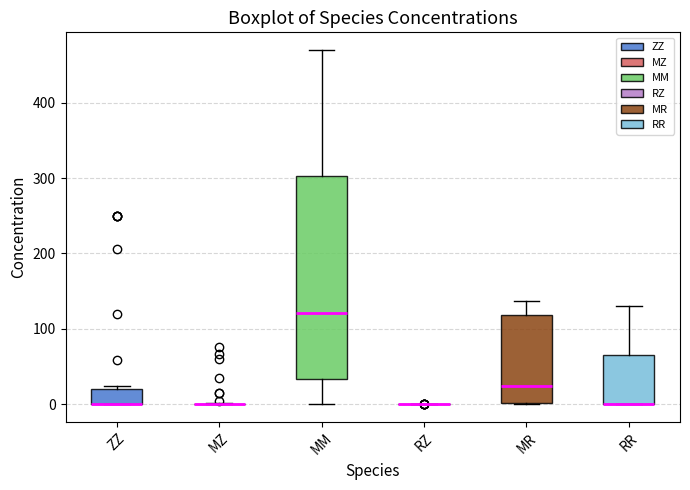

Reading left to right, read every box against the y-axis: the position of its median line, the range the box covers, and the ends of its whiskers. The values are not printed on the chart, so give them approximately, as read against the axis.

ZZ: median 0 (drawn on the box's lower edge), box 0 to 20, whiskers 0 to 20 (just above the box's upper edge)
MZ: box collapsed to a line at 0, whiskers 0 to 0
MM: median 120, box 30 to 300, whiskers 0 to 470
RZ: box collapsed to a line at 0, whiskers 0 to 0
MR: median 20, box 0 to 120, whiskers 0 to 140
RR: median 0 (drawn on the box's lower edge), box 0 to 60, whiskers 0 to 130